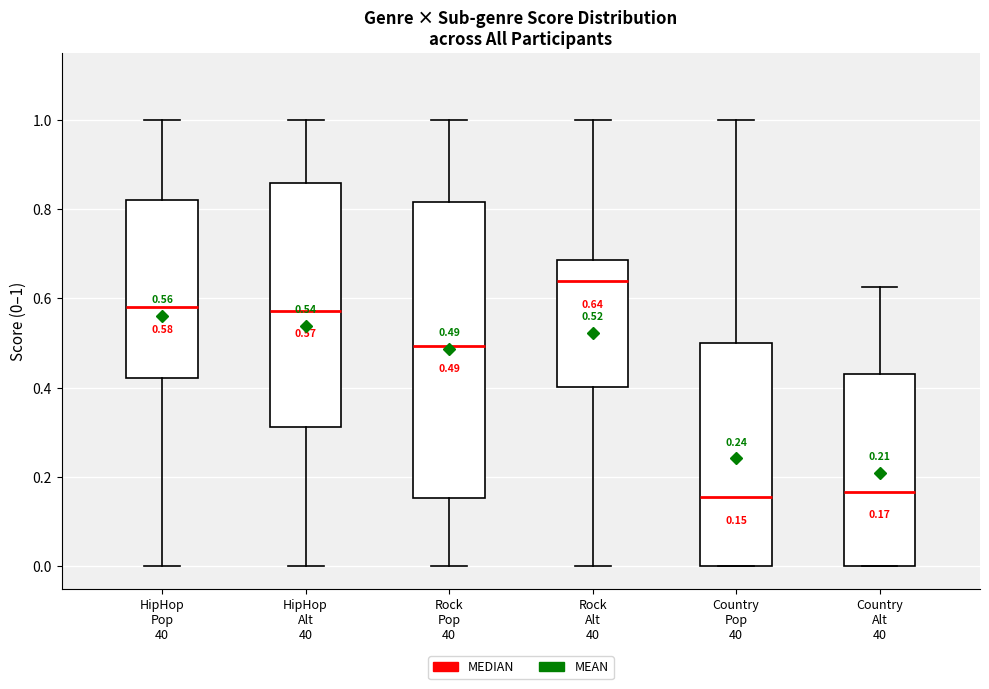

Which box is the tallest, from its lower edge to its upper edge?

Rock Pop 40